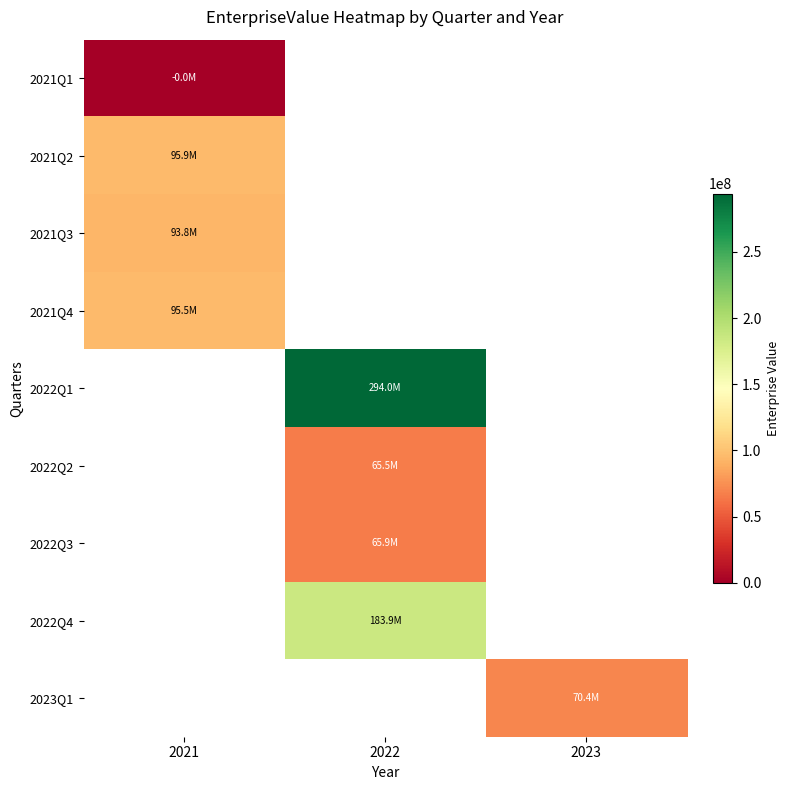

The 2022Q4 series shows 97658986.3 at 2022. True or false?

False